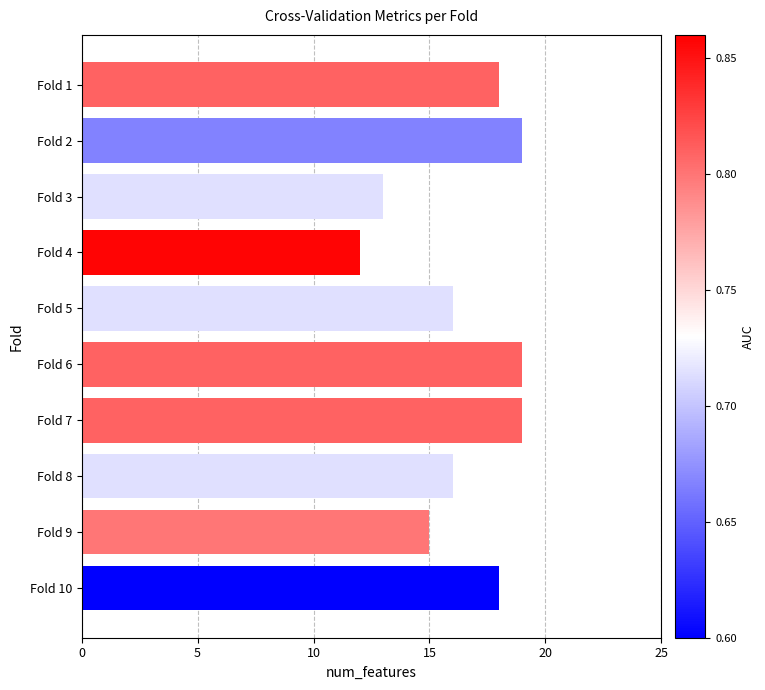

Reading top to bottom, transcribe all the data shown in this chart.

18	19	13	12	16	19	19	16	15	18